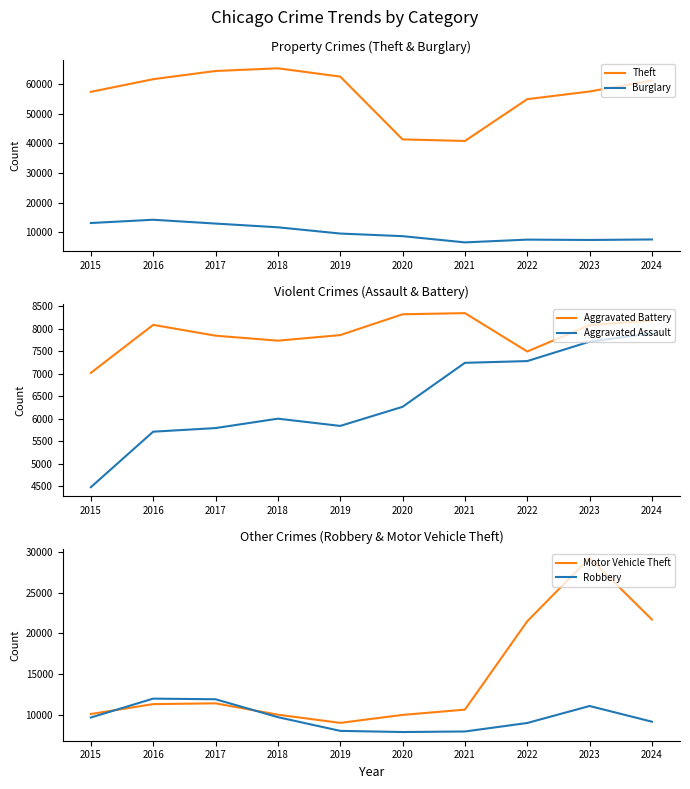

Which series has the largest range (max minus min)?

Theft